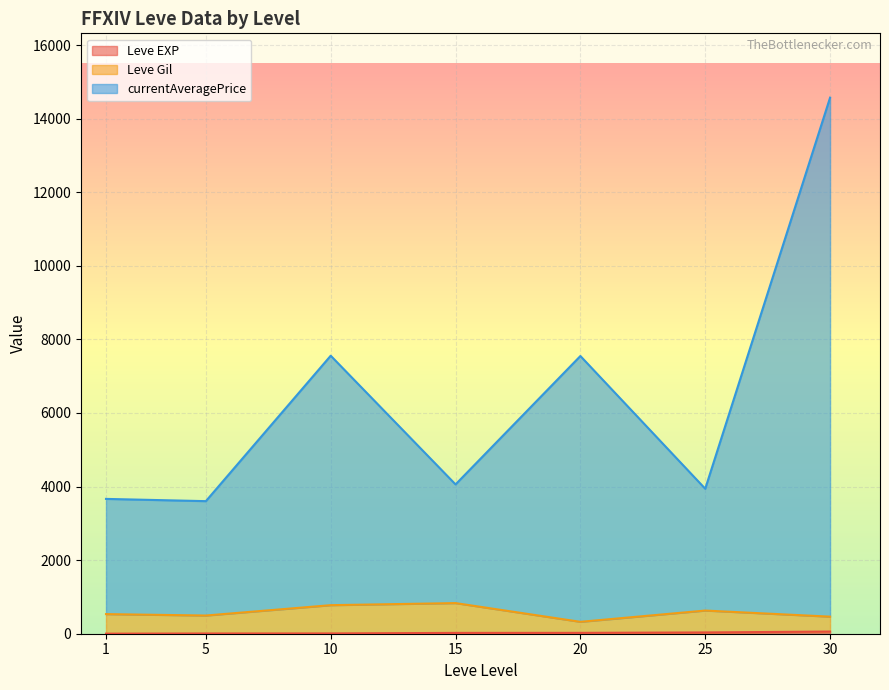

Rank the series at 1 from lowest to highest value.

Leve EXP, Leve Gil, currentAveragePrice